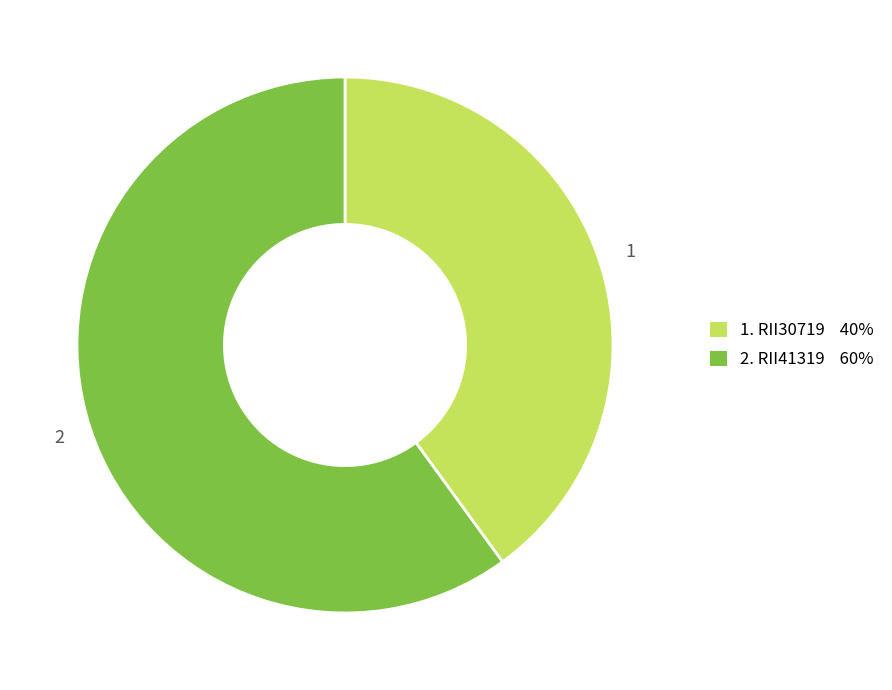

Is the sum of 2. RII41319 60% and 1. RII30719 40% greater than half?

Yes